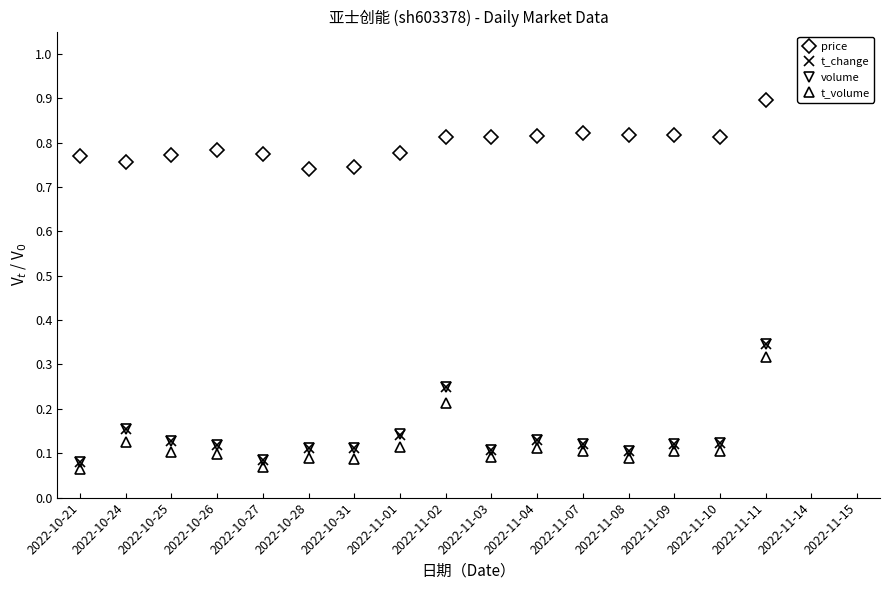

Which series has the largest total across all categories?

price